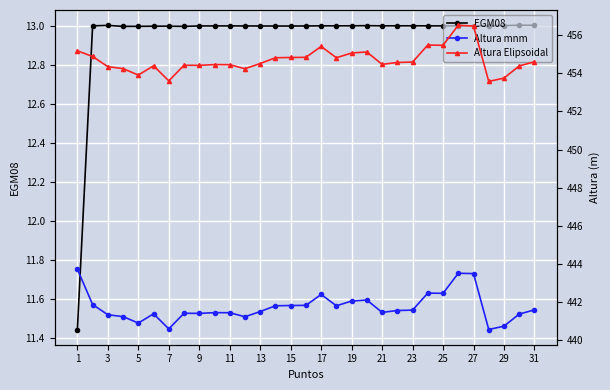

The value of EGM08 at 25 is 7.3. True or false?

False